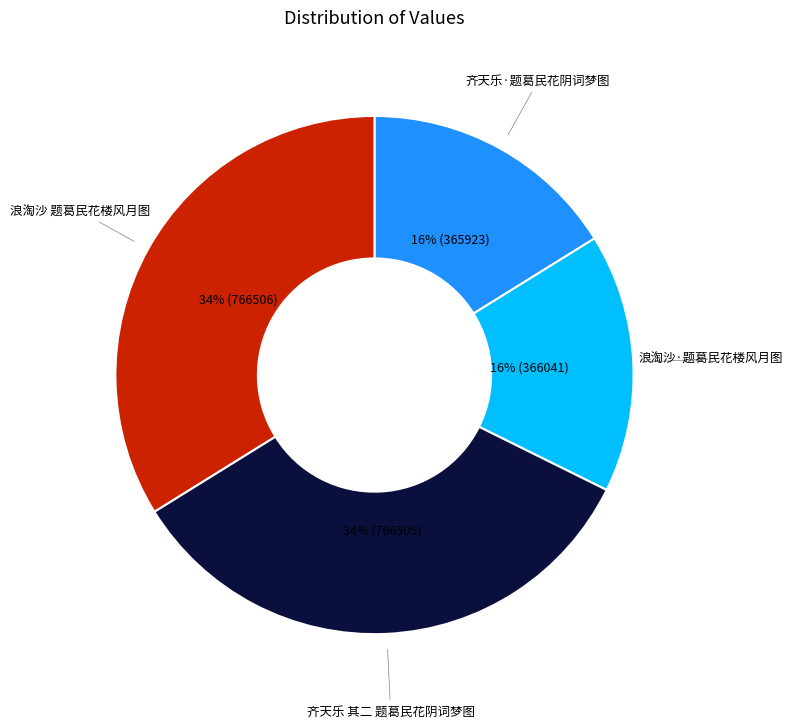

What percentage is the 齐天乐·题葛民花阴词梦图 slice, to the nearest percent?

16%